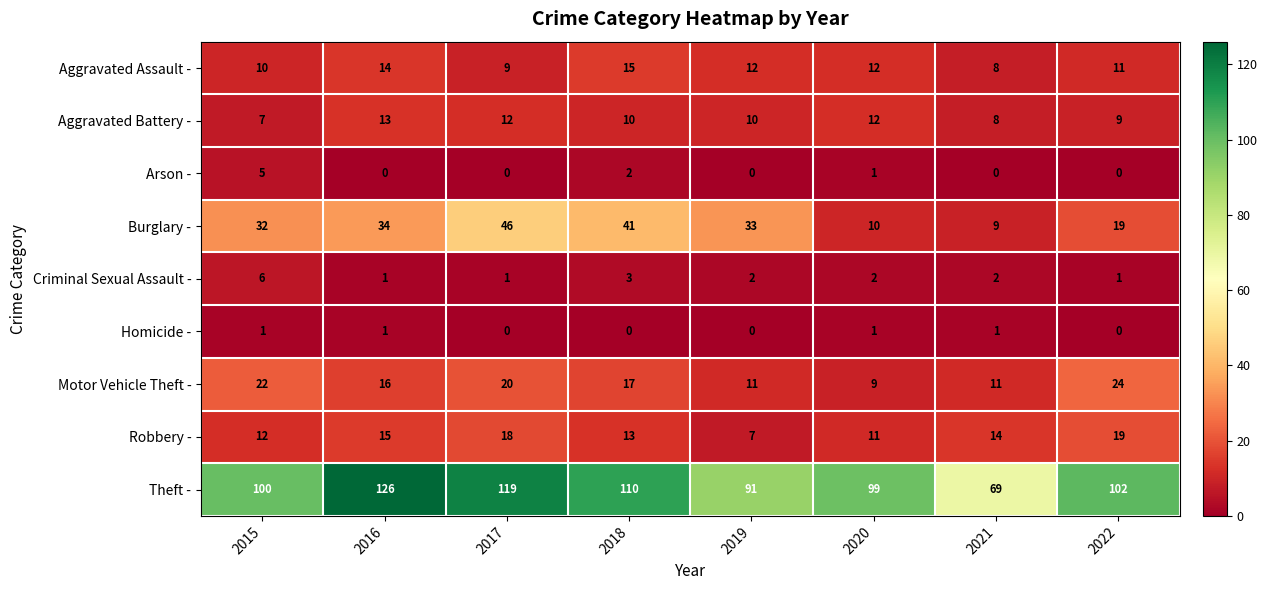

Which category has the lowest value in the Motor Vehicle Theft - series?

2020